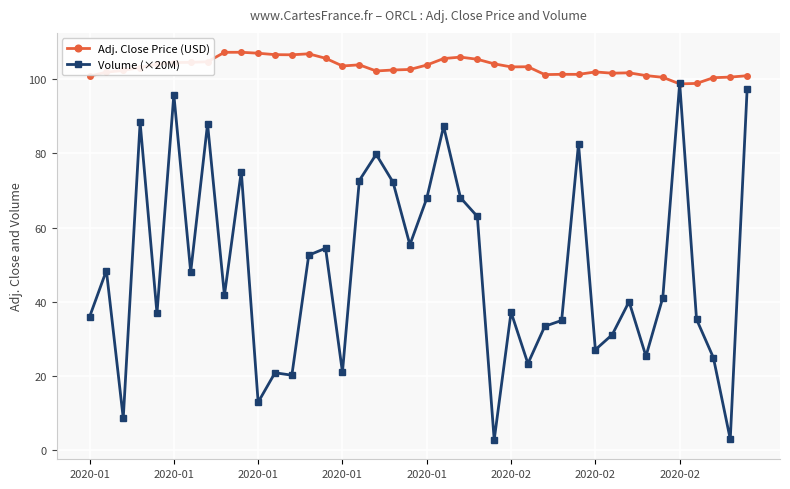

Which series has the widest spread of values?

Volume (×20M)